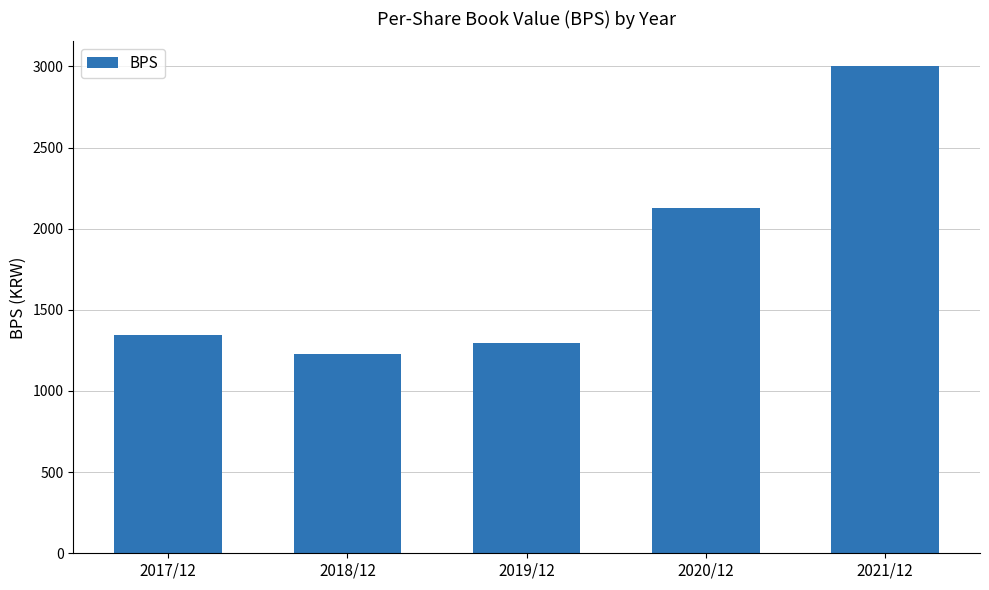

At which category does the chart reach its peak across all series?

2021/12